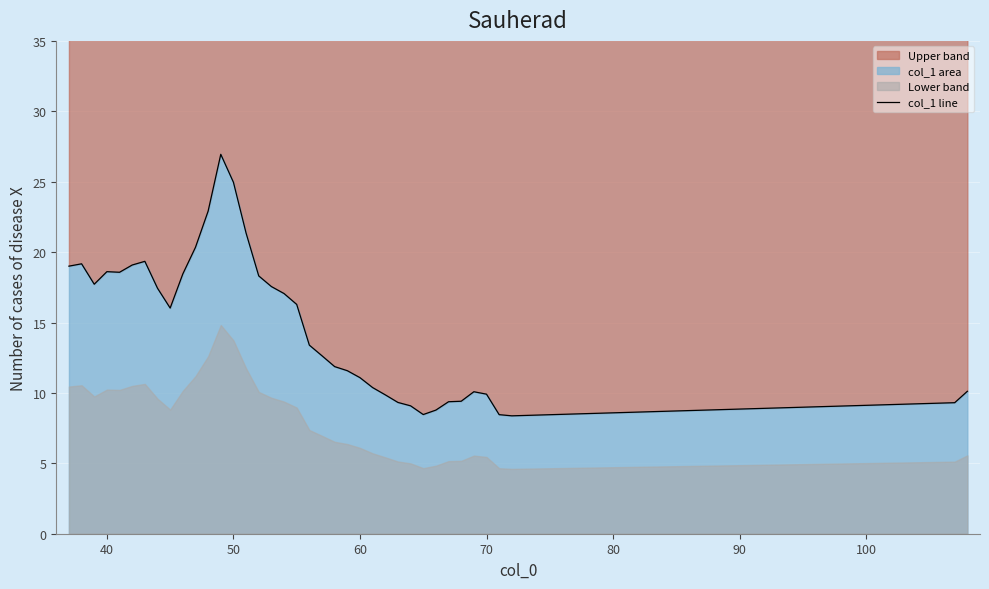

How many lines are shown in the chart?

1